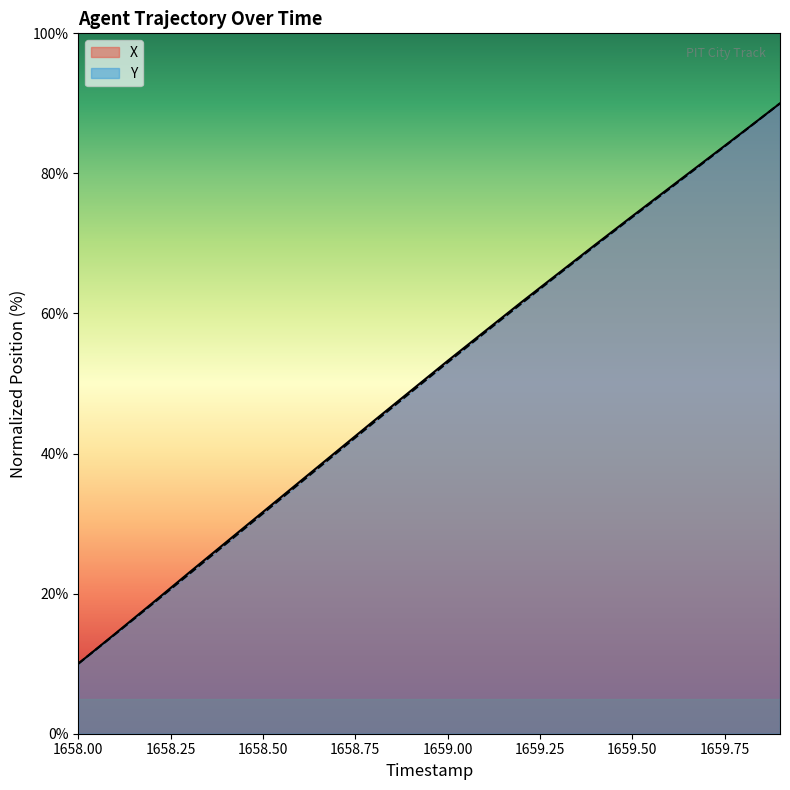

What is the value of the X point at the 9th from the left?

44.7